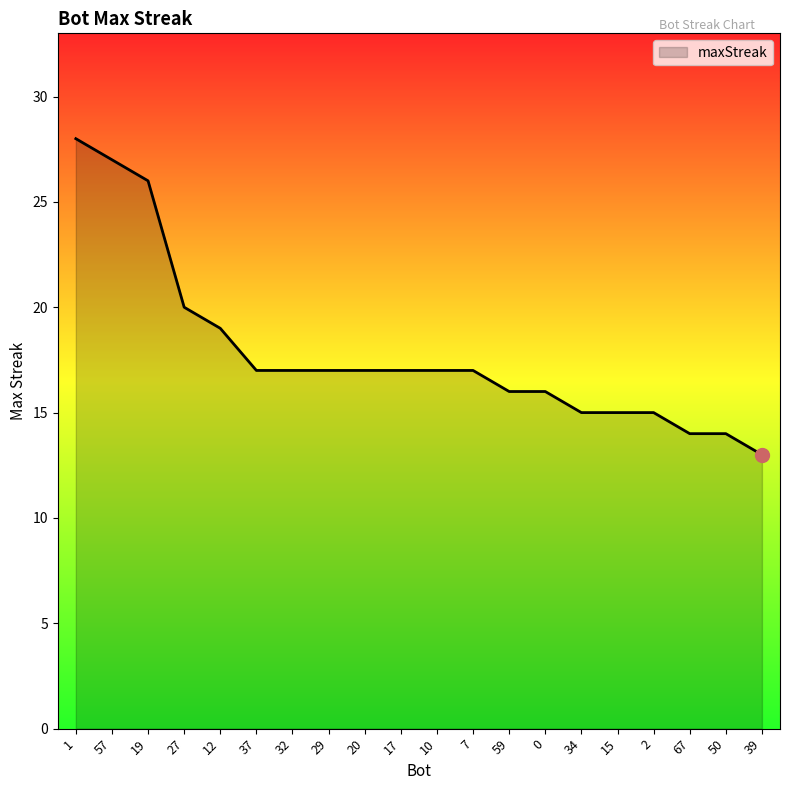

Reading left to right, what are all the values shown in this chart?

1=28	57=27	19=26	27=20	12=19	37=17	32=17	29=17	20=17	17=17	10=17	7=17	59=16	0=16	34=15	15=15	2=15	67=14	50=14	39=13